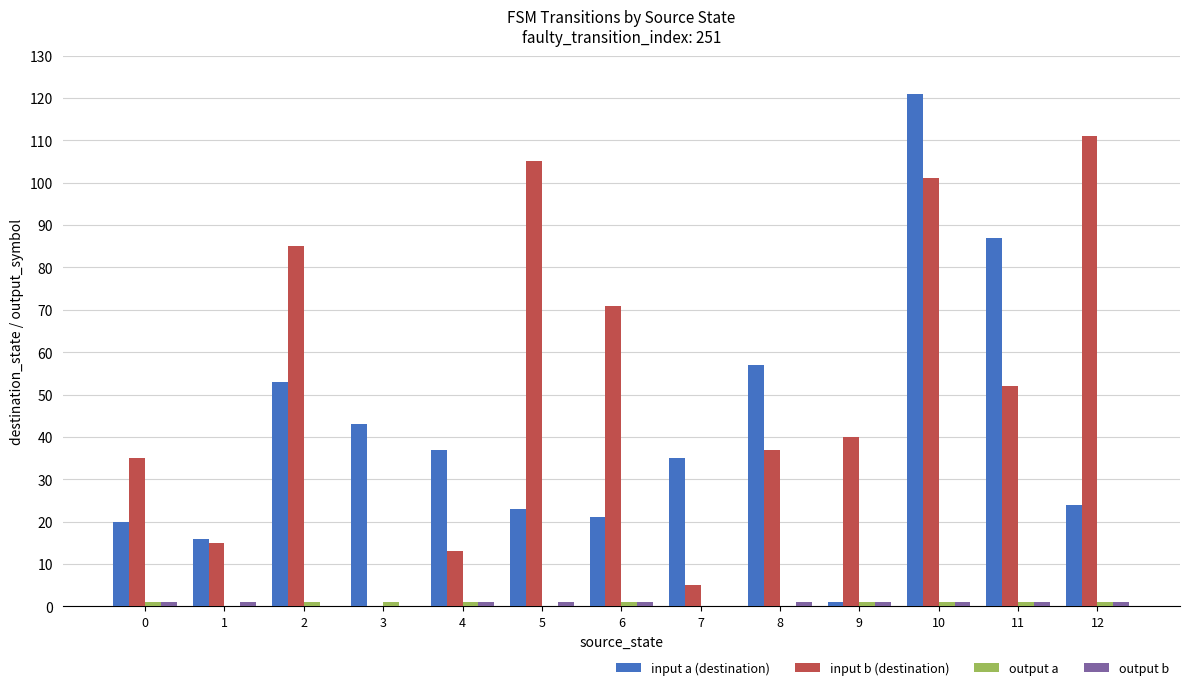

At which category is the sum across all series the highest?

10